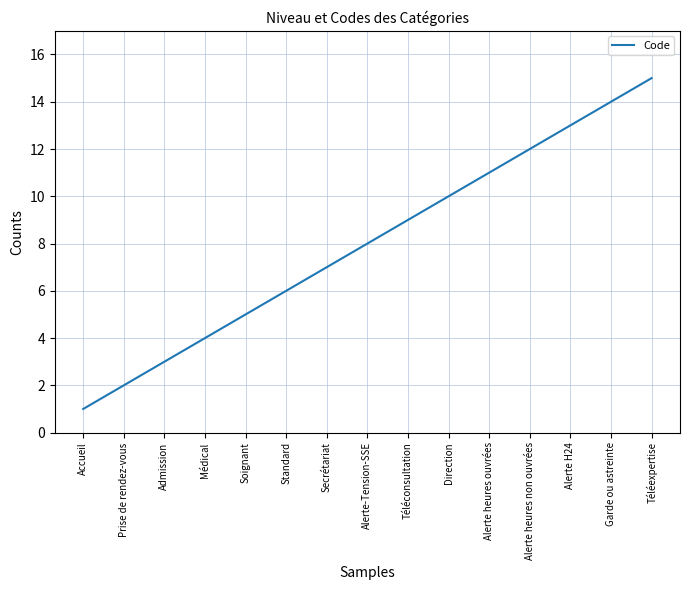

What is the difference between the maximum and minimum values?

14